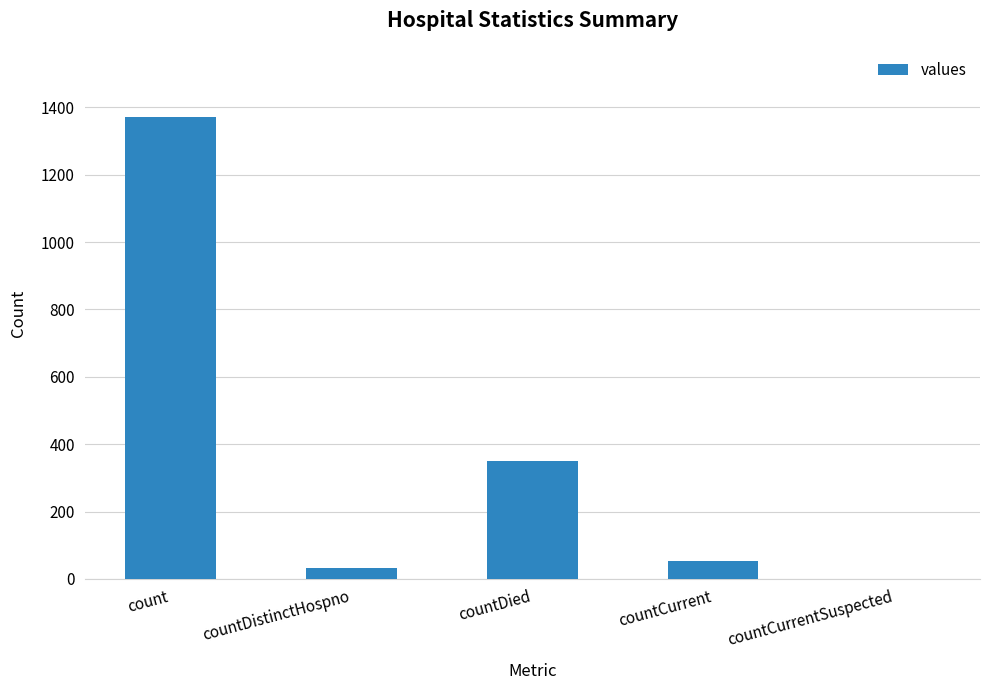

How many positive values are there?

4